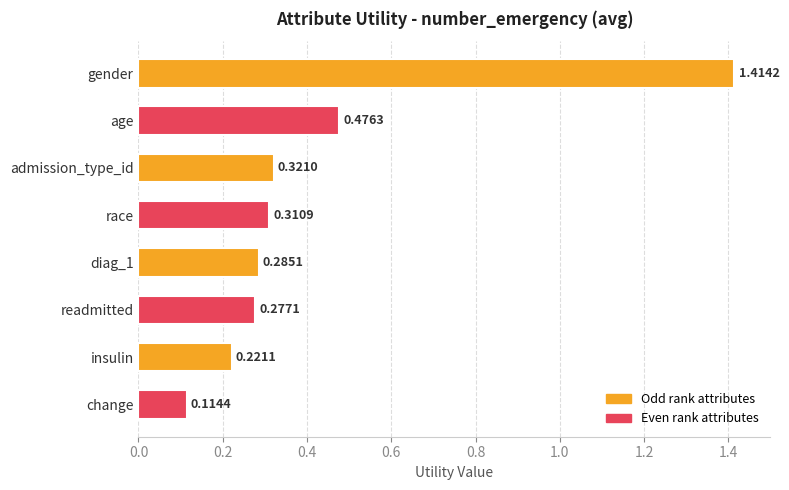

Does the chart contain any negative values?

No